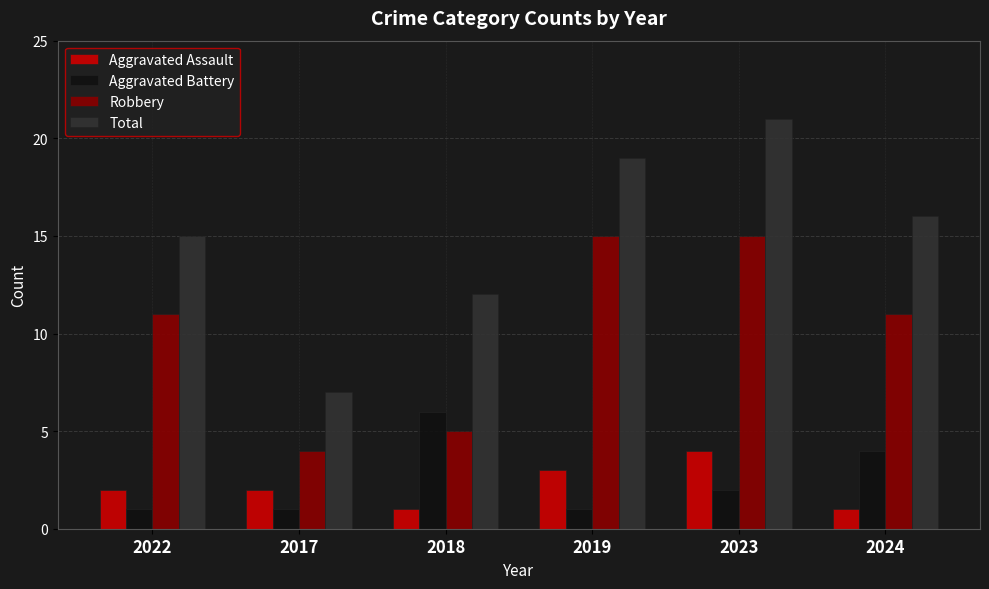

What is the difference between the second highest and second lowest values in the Total series?

7